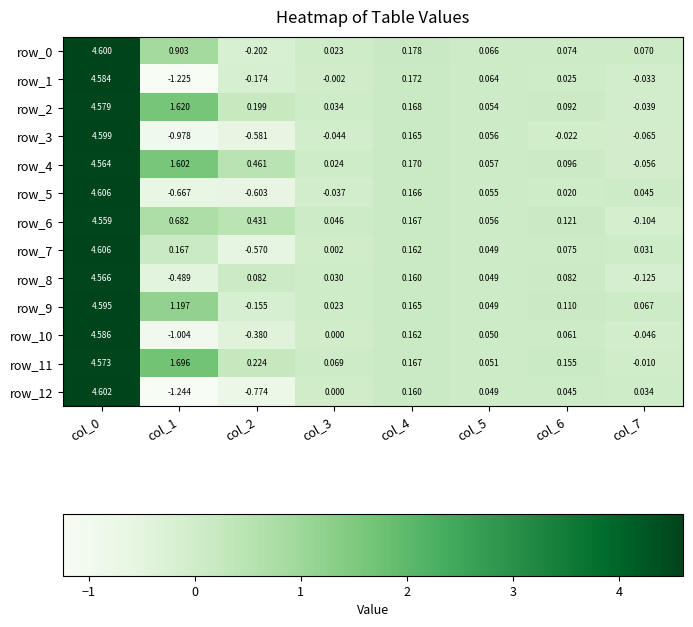

At how many categories does at least one series exceed 0?

8